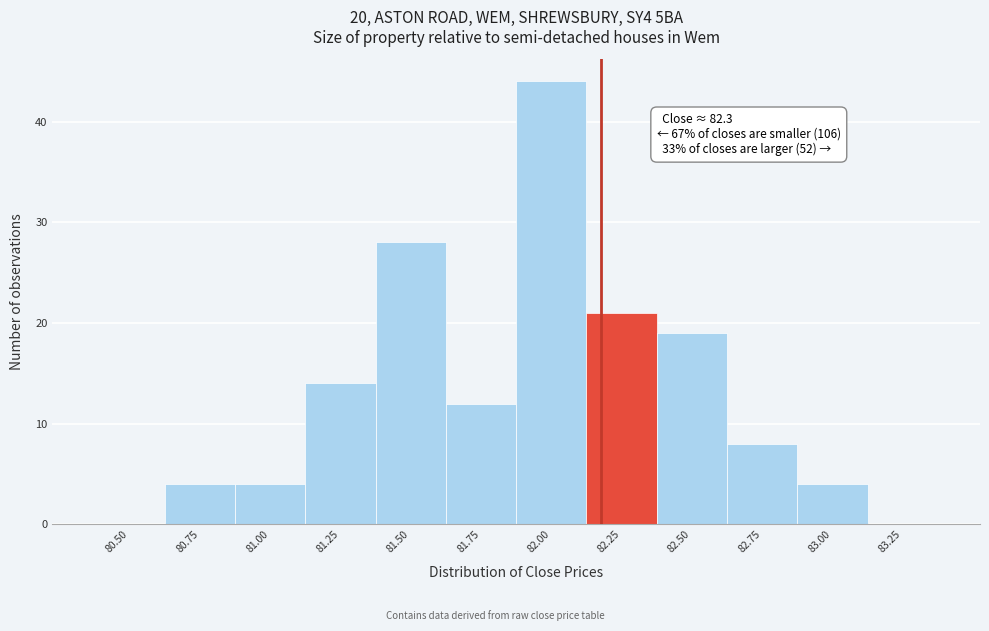

Reading right to left, transcribe all the data shown in this chart.

83.25=0	83.00=4	82.75=8	82.50=19	82.25=21	82.00=44	81.75=12	81.50=28	81.25=14	81.00=4	80.75=4	80.50=0